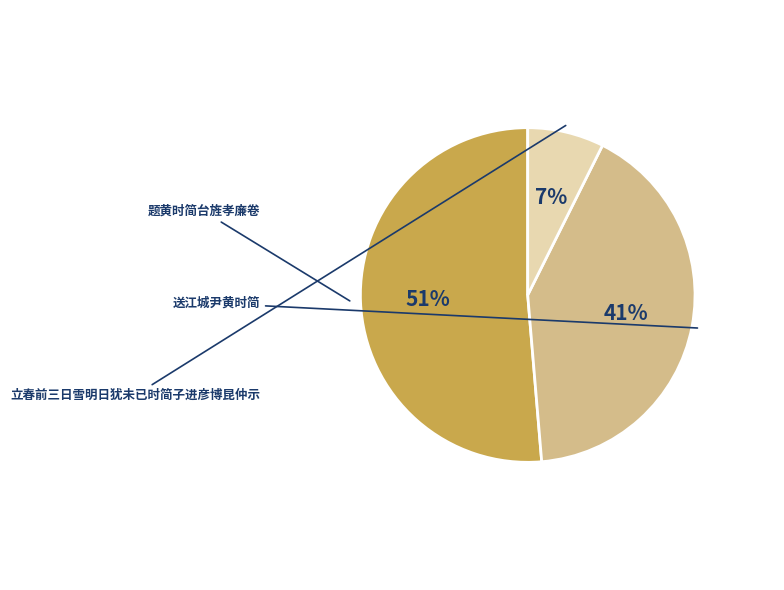

Does any single category account for the majority?

Yes